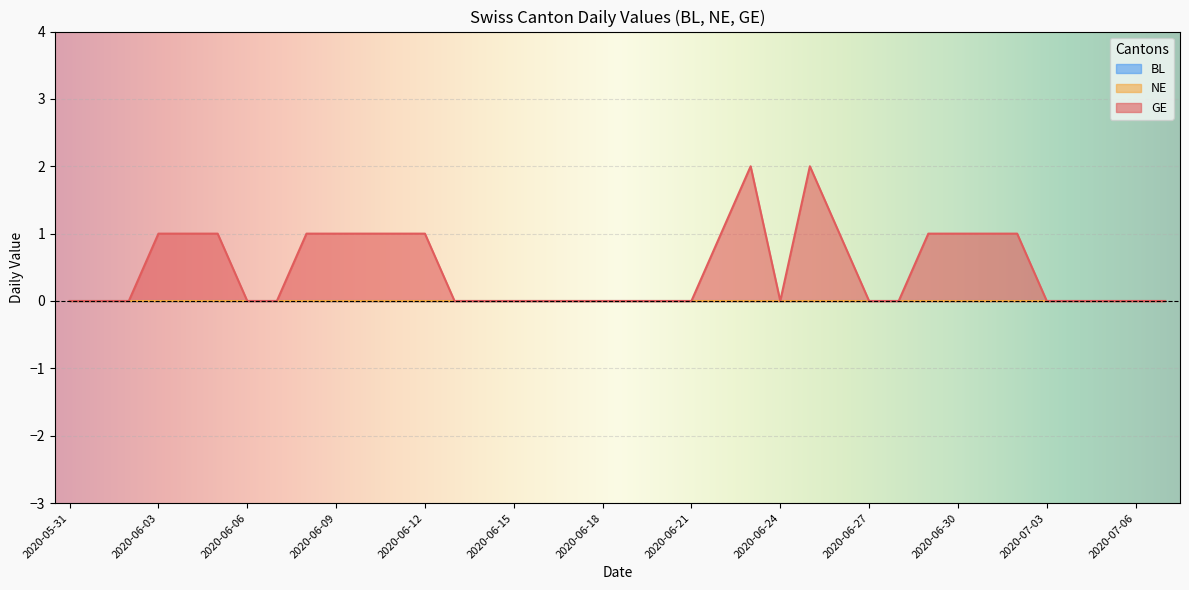

How many GE values are between 0 and 1?

36